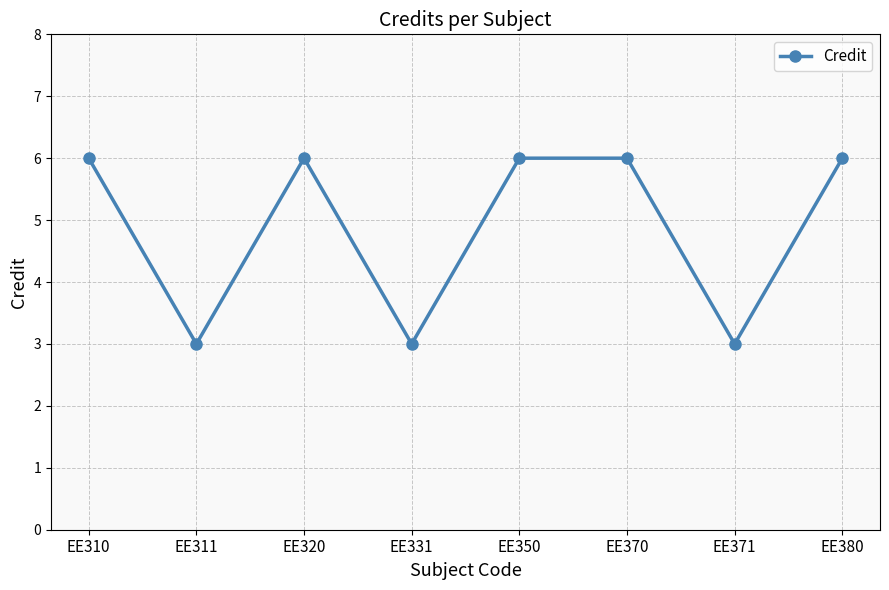

Read the value at EE311.

3